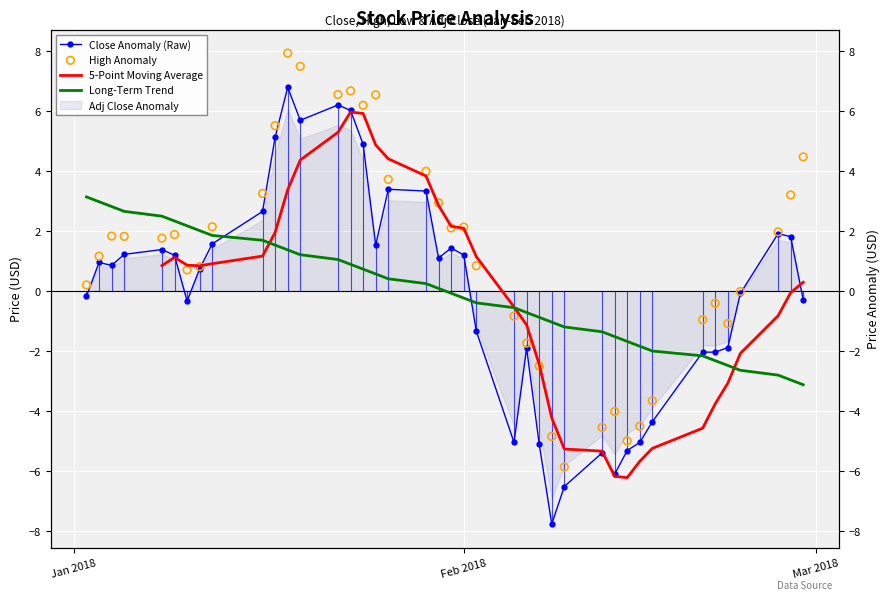

Which series contains the lowest Y value?

close